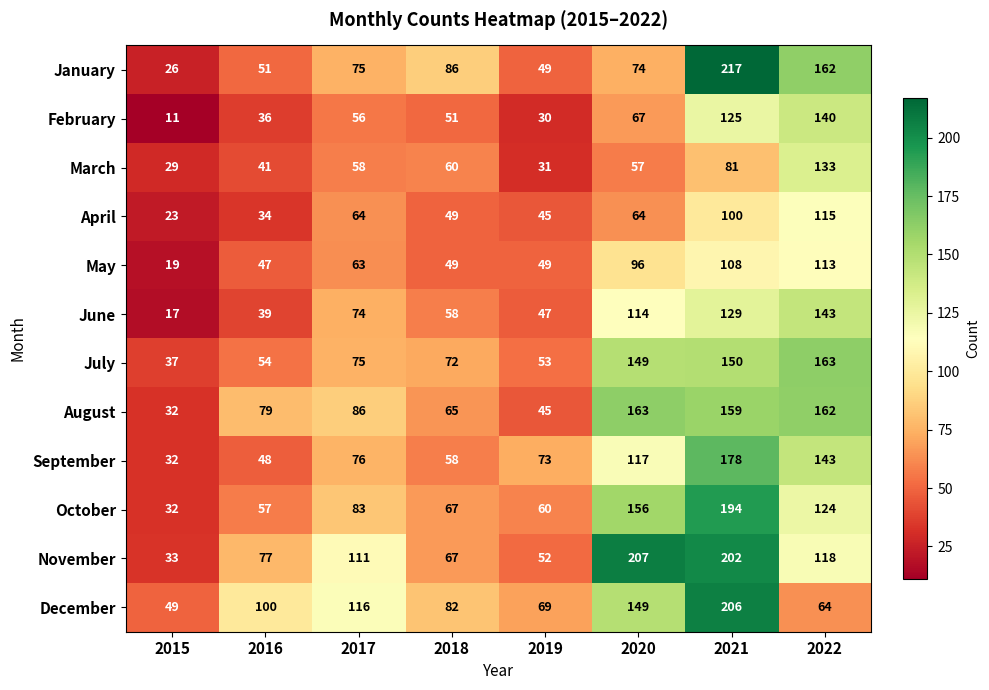

What is the minimum value for September?

32